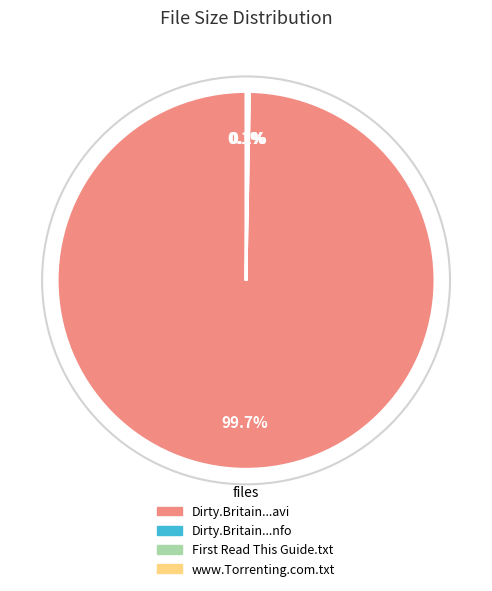

Is there any slice that represents more than half of the pie?

Yes